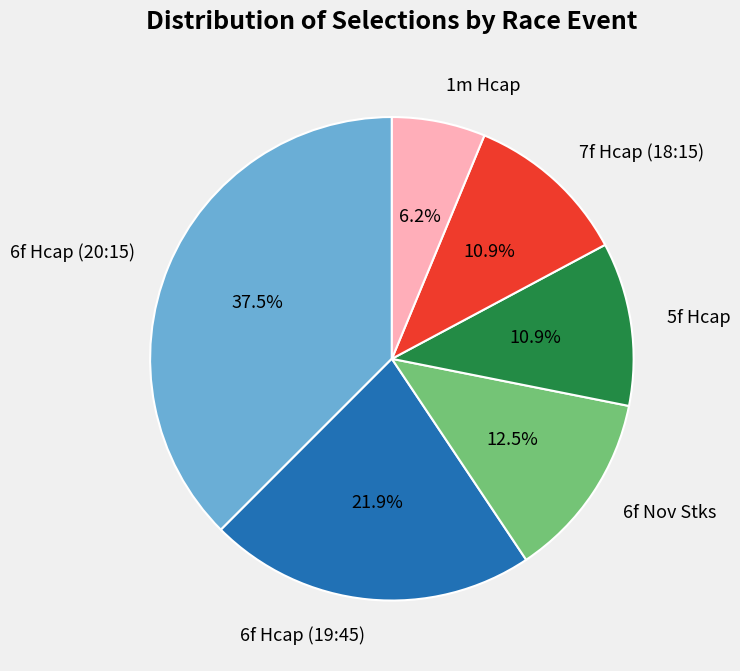

Combined, do 7f Hcap (18:15) and 6f Nov Stks account for over 50%?

No